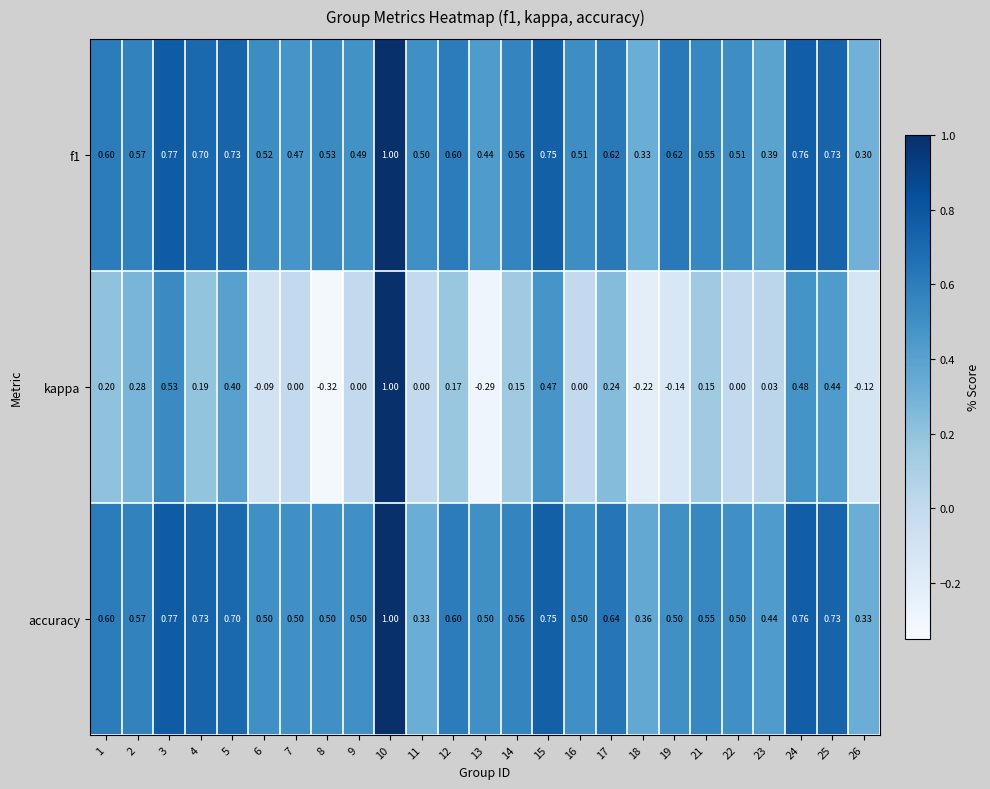

At which category is the sum across all series the highest?

10